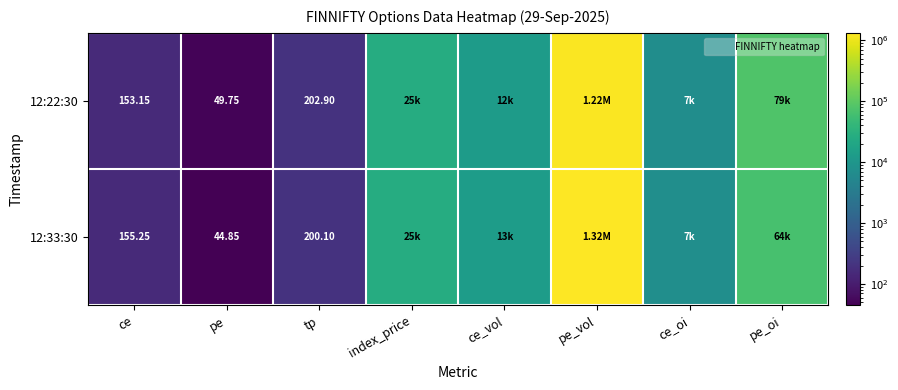

What is the spread (max minus min) of values at pe_vol?

96655.0